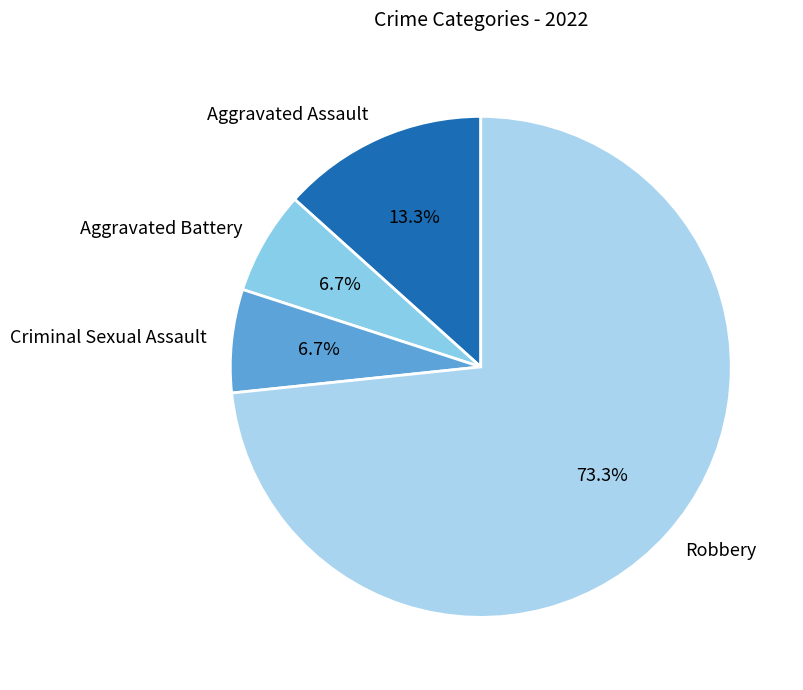

Which category has the biggest portion of the pie?

Robbery